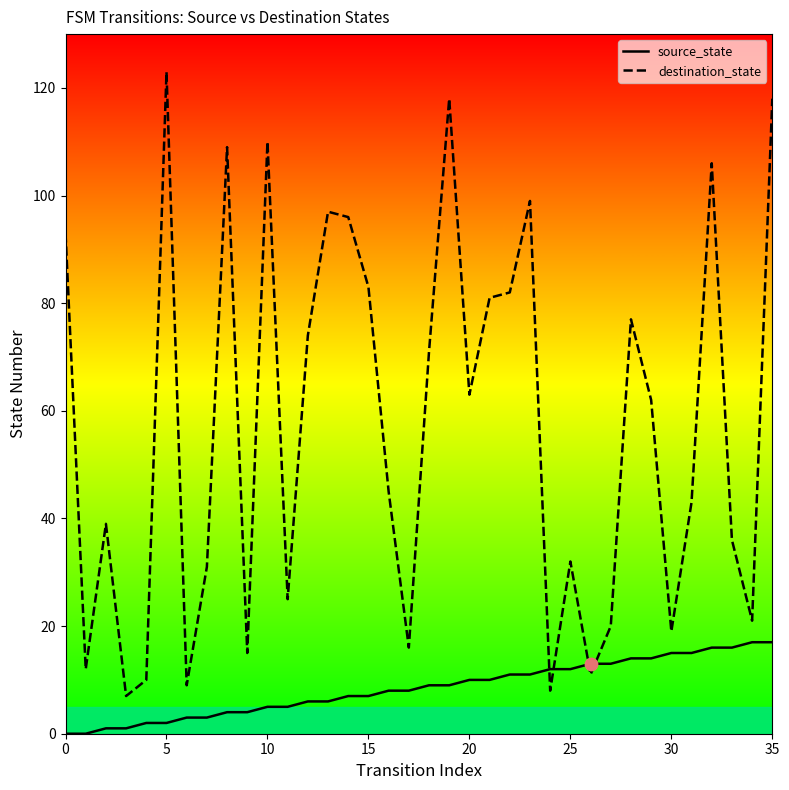

Which series contains the lowest Y value?

source_state